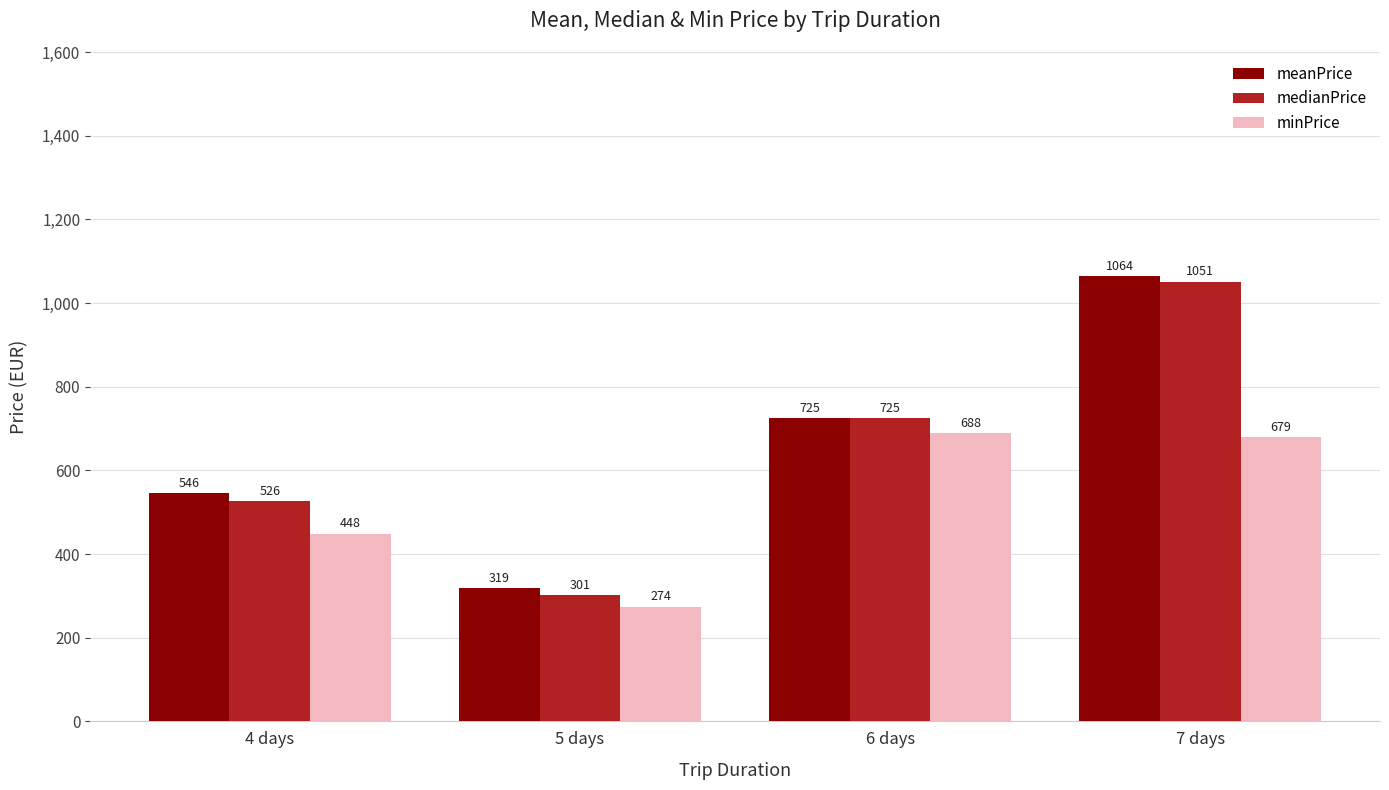

Which series has the largest range (max minus min)?

medianPrice